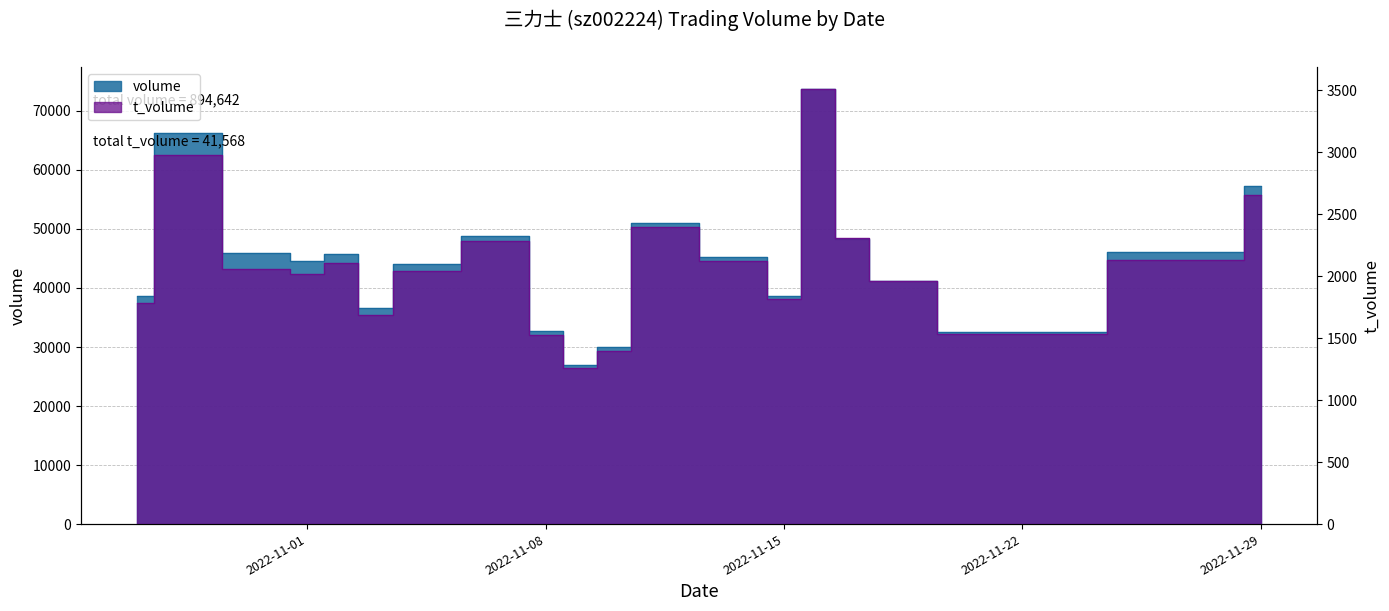

At which category does t_volume reach its first local valley?

2022-11-01